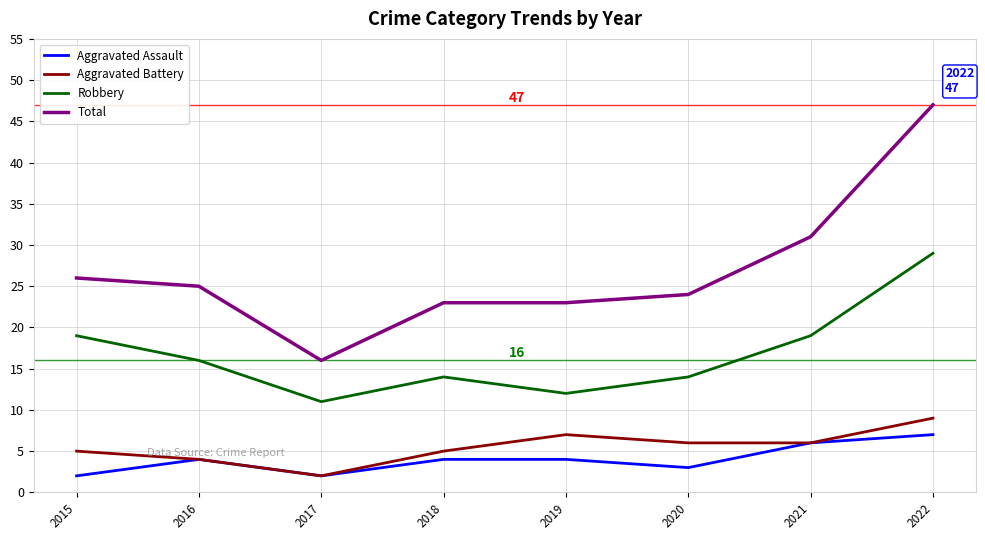

What is the minimum value for Total?

16